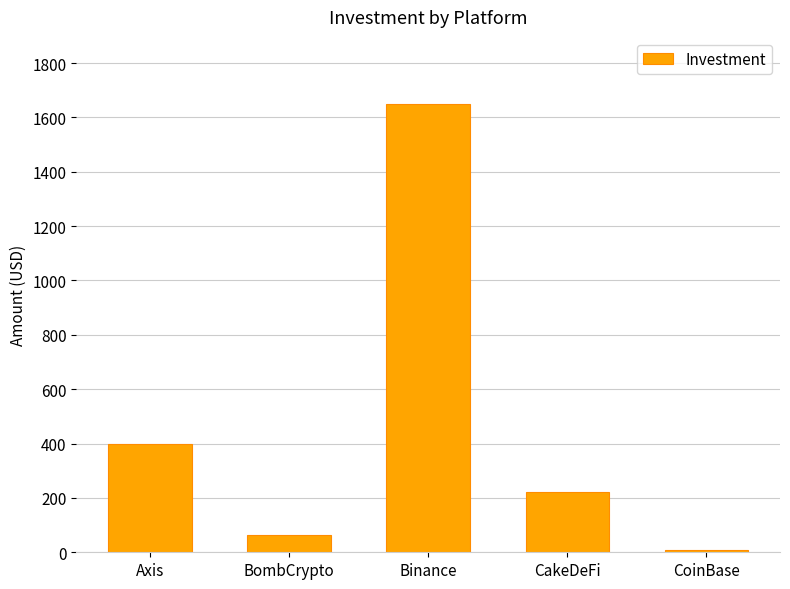

What is the label of the 2nd bar from the left?

BombCrypto